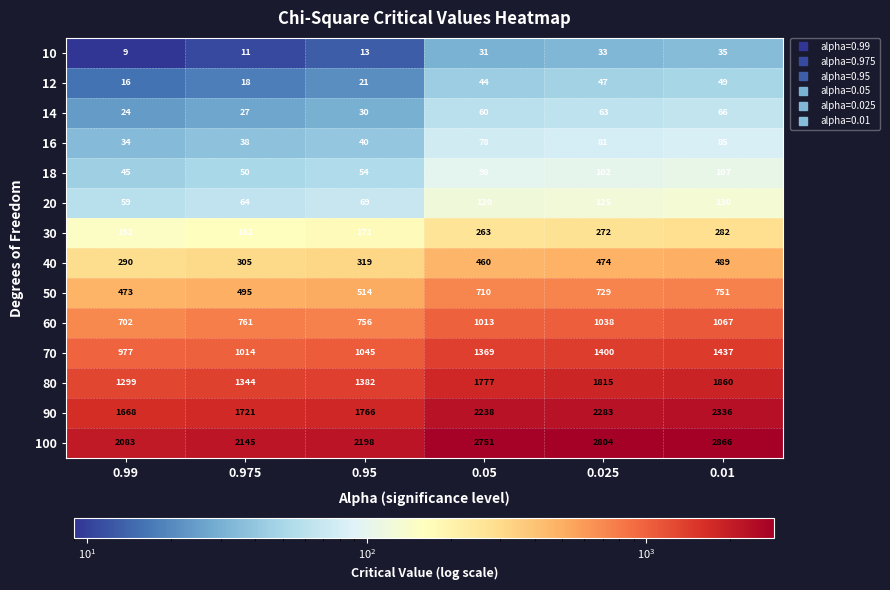

Count the number of data series in this chart.

14